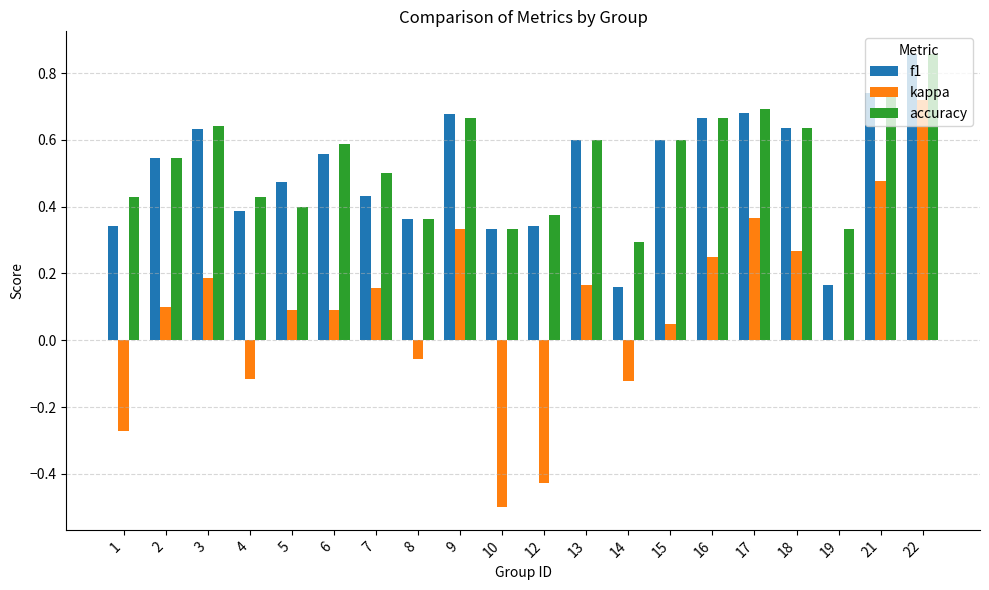

True or false: f1 has a value of 0.6 at 13.

True